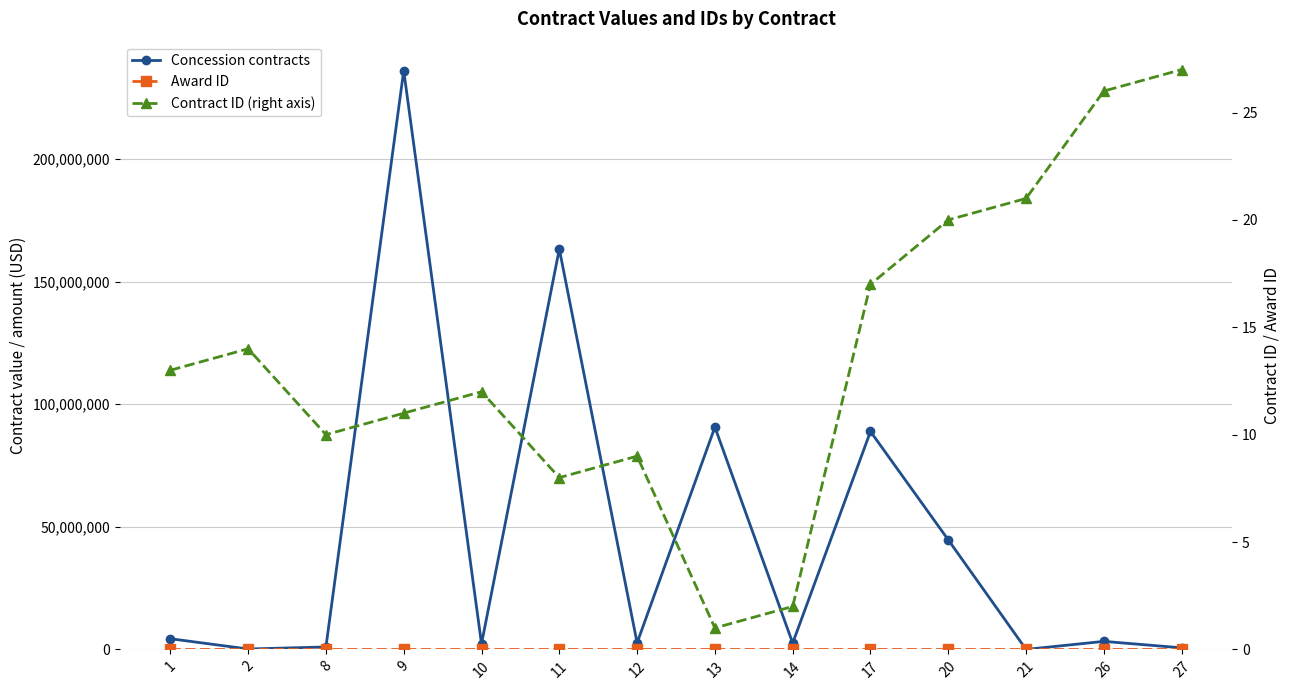

Reading right to left, list all the values displayed in this chart.

Concession contracts: 27=648279.2	26=3276135.5	21=1.0	20=44661881.5	17=88857057.7	14=2581504.1	13=90647090.0	12=2673669.5	11=163259367.0	10=2282382.8	9=236000000.0	8=1000000.0	2=169939.9	1=4358740.6
Award ID: 27=26.0	26=25.0	21=20.0	20=19.0	17=16.0	14=2.0	13=1.0	12=9.0	11=8.0	10=12.0	9=11.0	8=10.0	2=14.0	1=13.0
Contract ID (right axis): 27=27.0	26=26.0	21=21.0	20=20.0	17=17.0	14=2.0	13=1.0	12=9.0	11=8.0	10=12.0	9=11.0	8=10.0	2=14.0	1=13.0